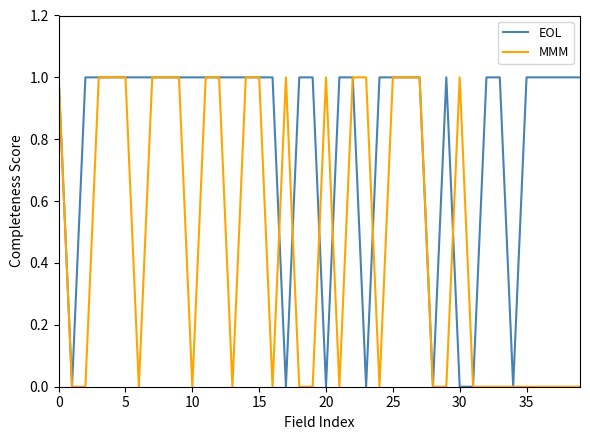

Rank the series by their average value, from lowest to highest.

MMM, EOL